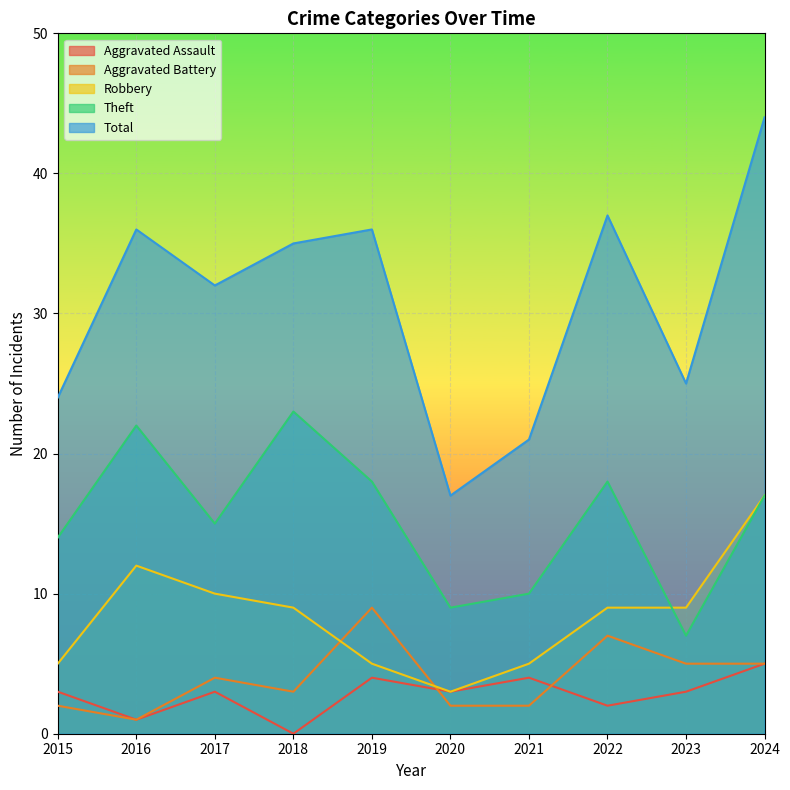

After their last crossing, which series has the higher values: Aggravated Assault or Aggravated Battery?

Aggravated Battery